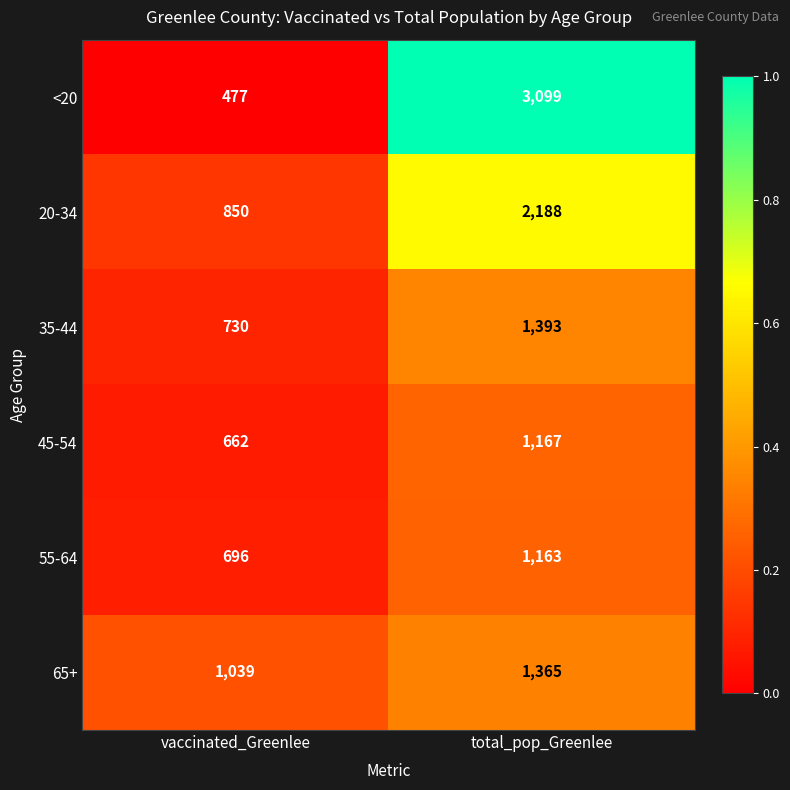

Between vaccinated_Greenlee and total_pop_Greenlee, which series saw the biggest shift?

<20